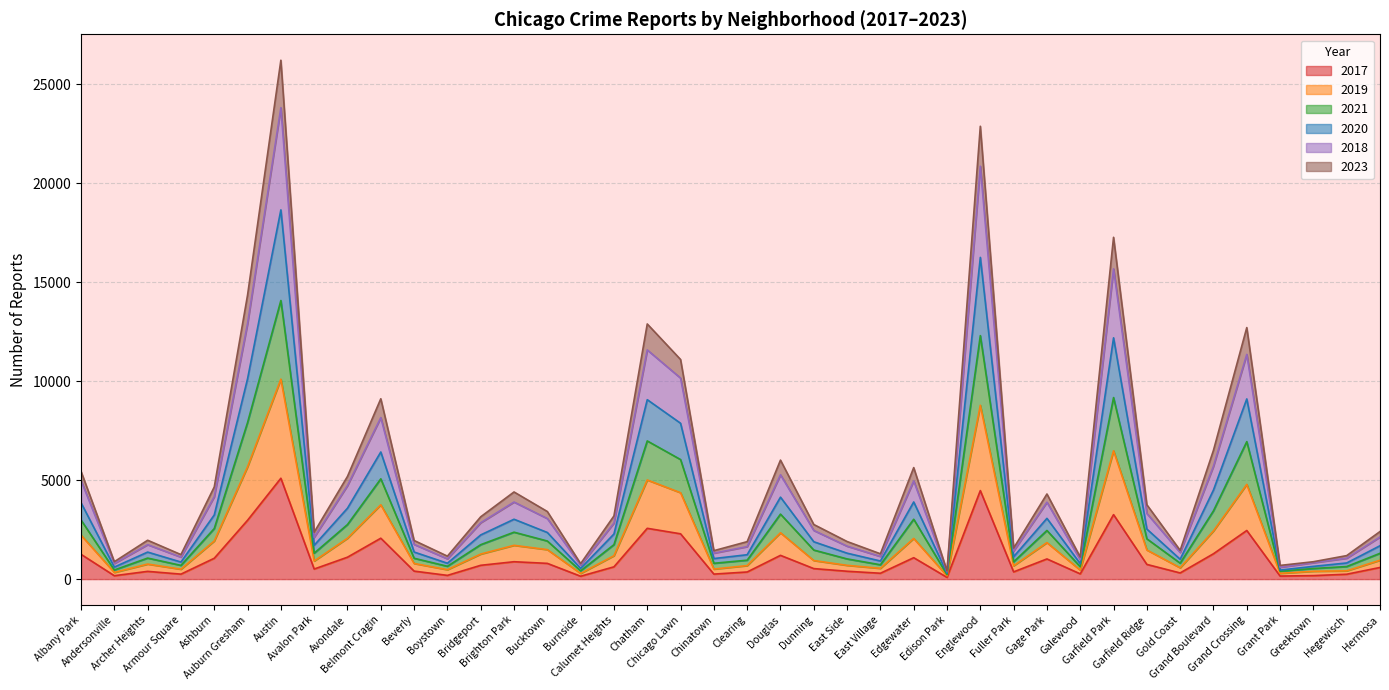

Is the value of 2020 at Austin greater than the value of 2023 at Chicago Lawn?

Yes